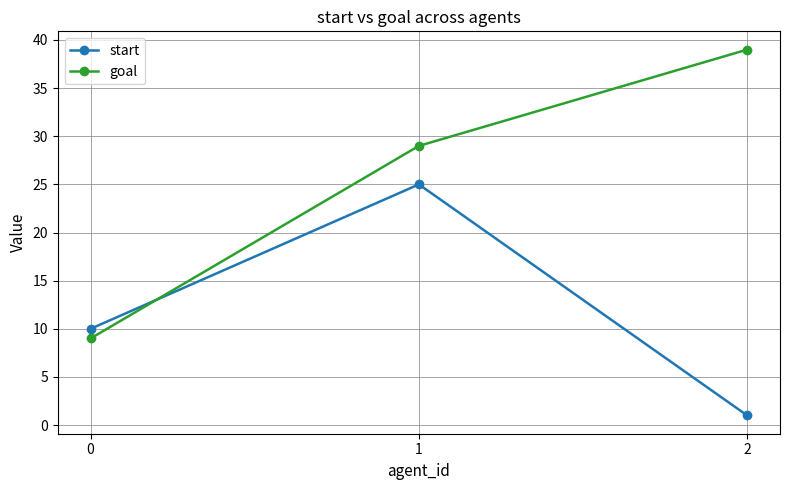

How many lines are shown in the chart?

2